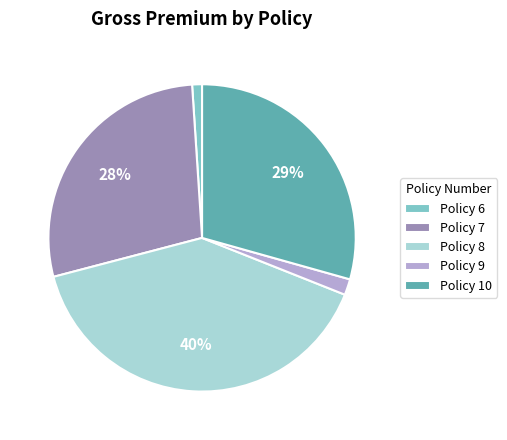

Do Policy 9 and Policy 6 together represent more than half of the pie?

No